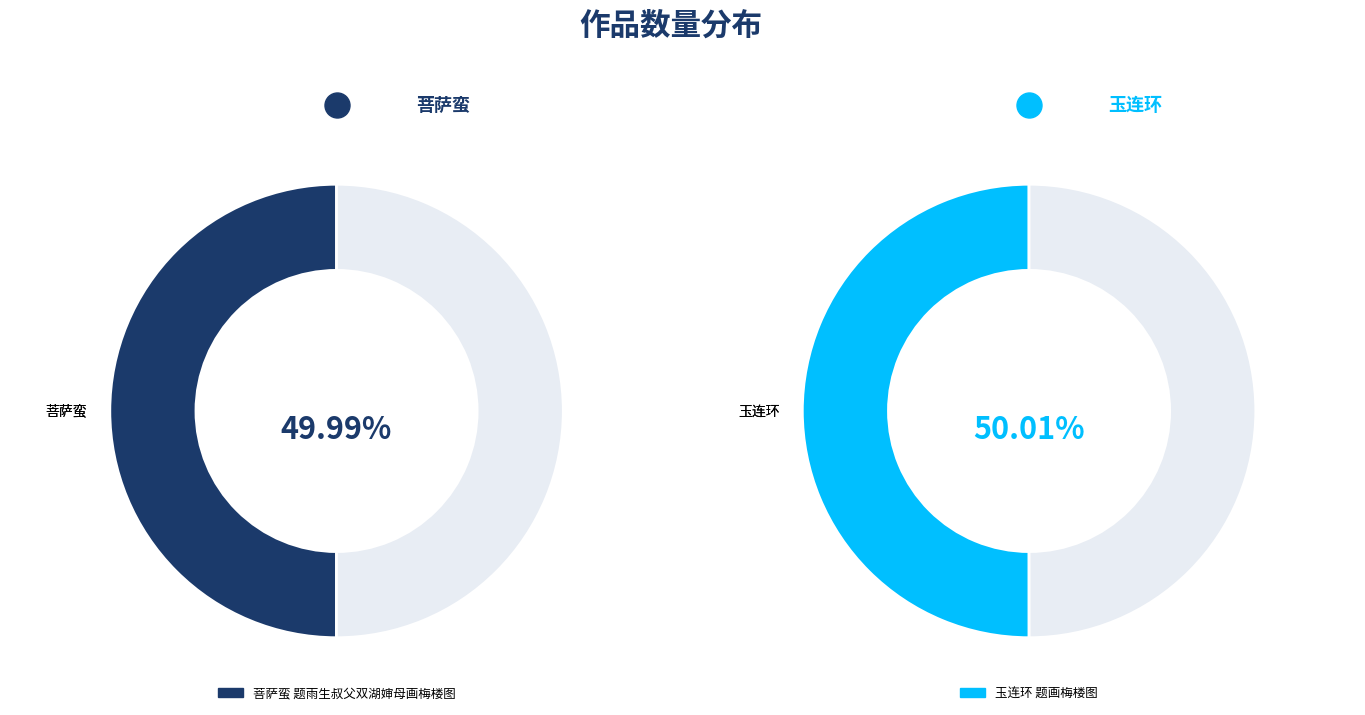

How much of the chart is everything except 玉连环 题画梅楼图?

50.0%